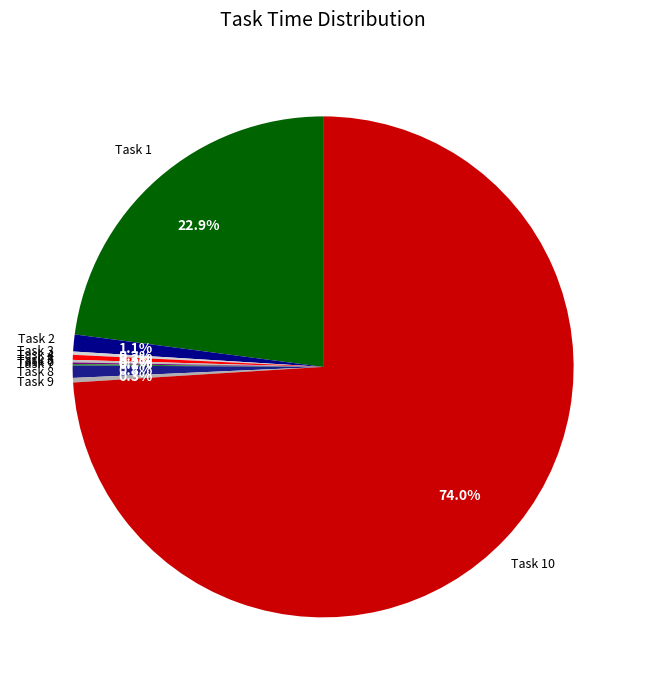

Which category has the biggest portion of the pie?

Task 10